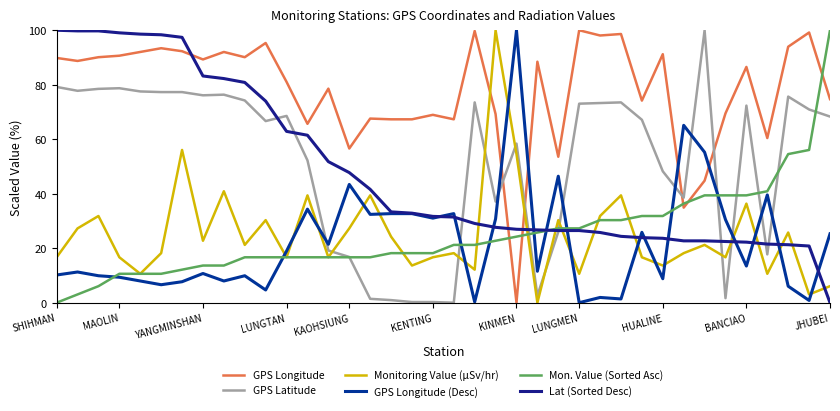

What is the highest value of the GPS Longitude (Desc) series?

100.0